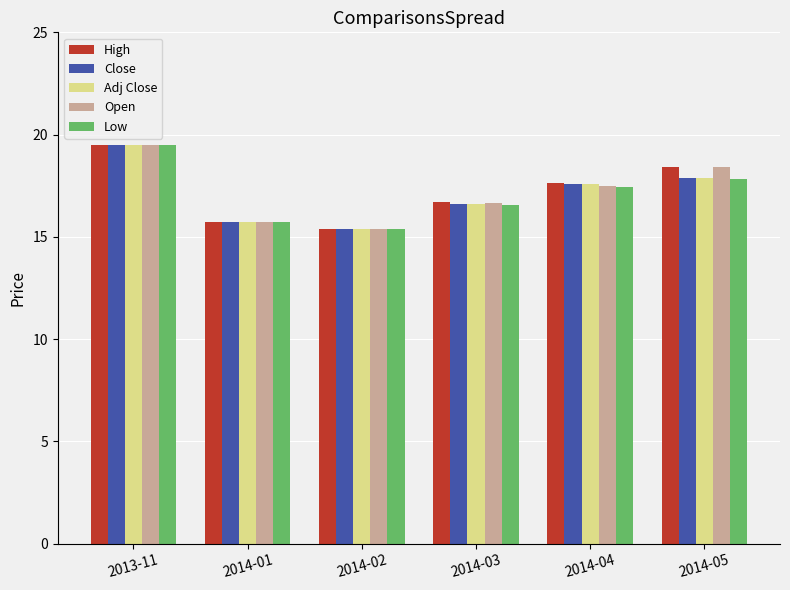

Which series changed the most between 2014-03 and 2014-05?

Open